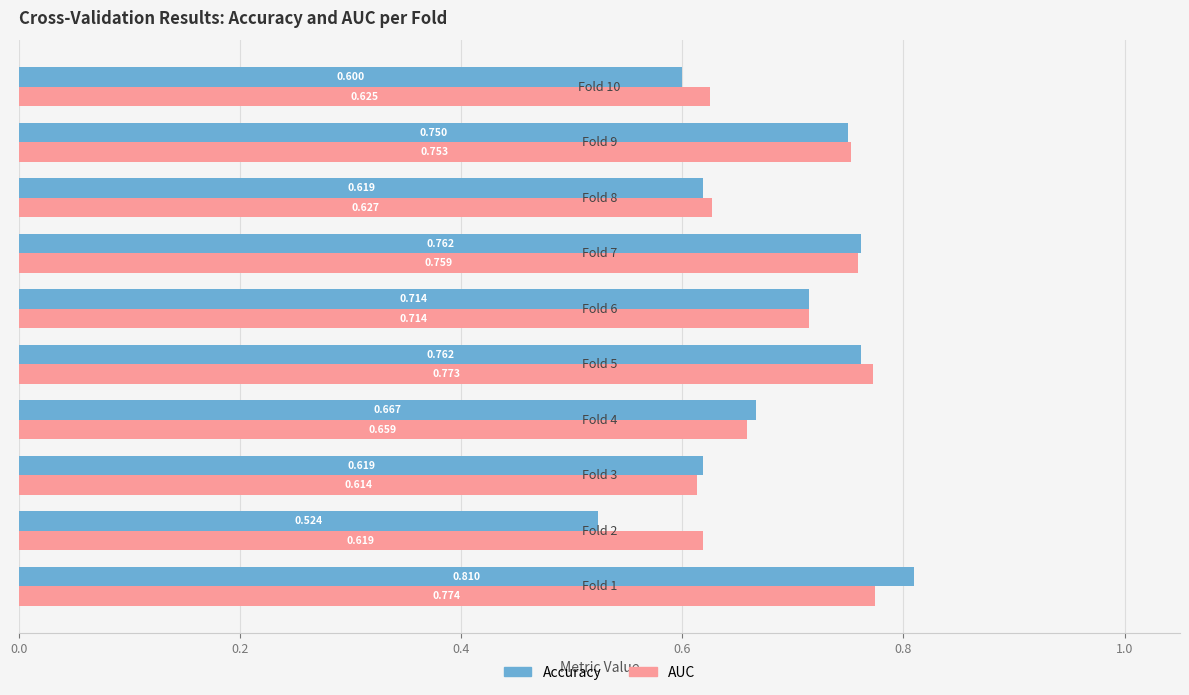

Count the number of categories in the chart.

10